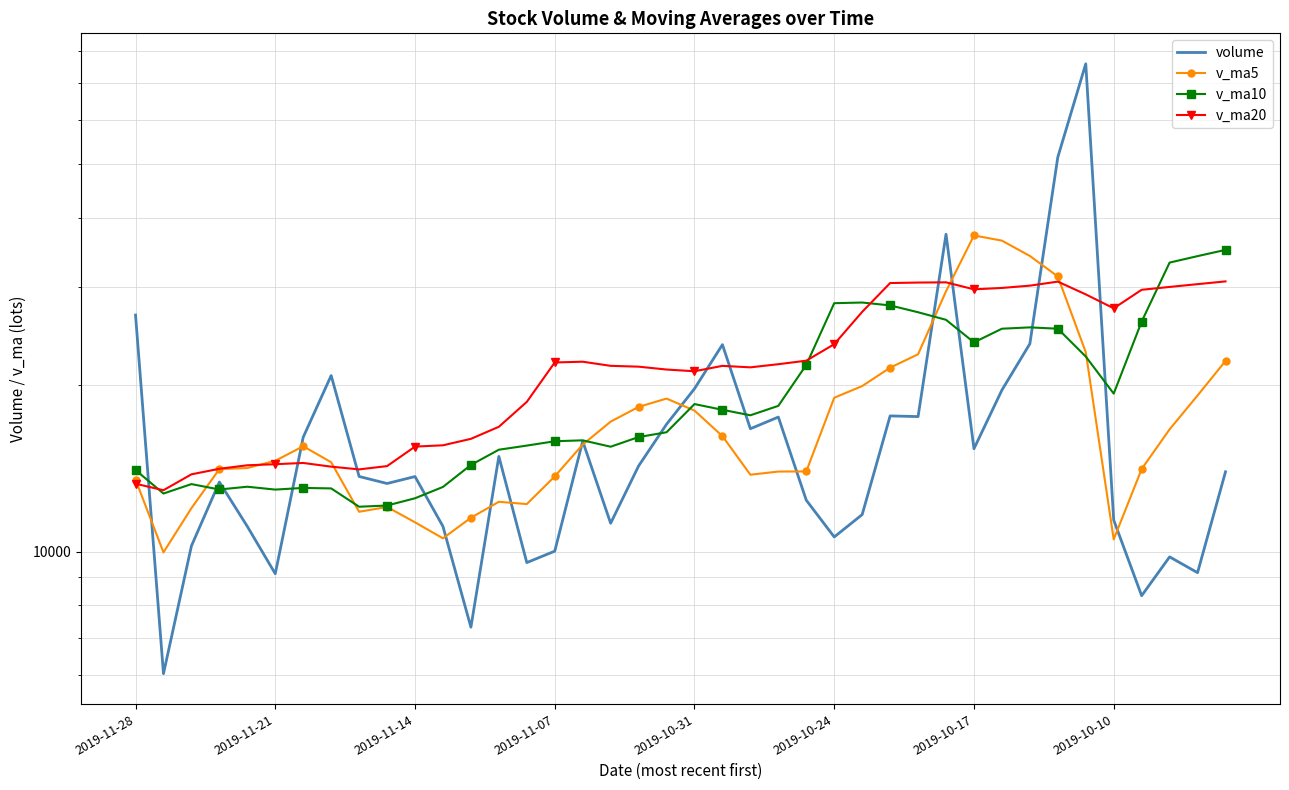

At how many categories does at least one series exceed 40303?

2